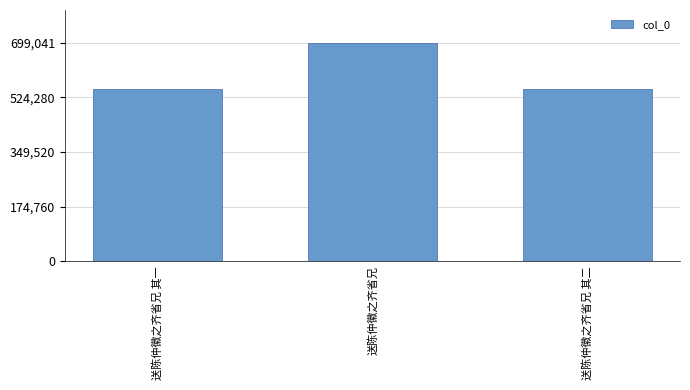

Between 送陈仲徽之齐省兄 其一 and 送陈仲徽之齐省兄, which is larger?

送陈仲徽之齐省兄